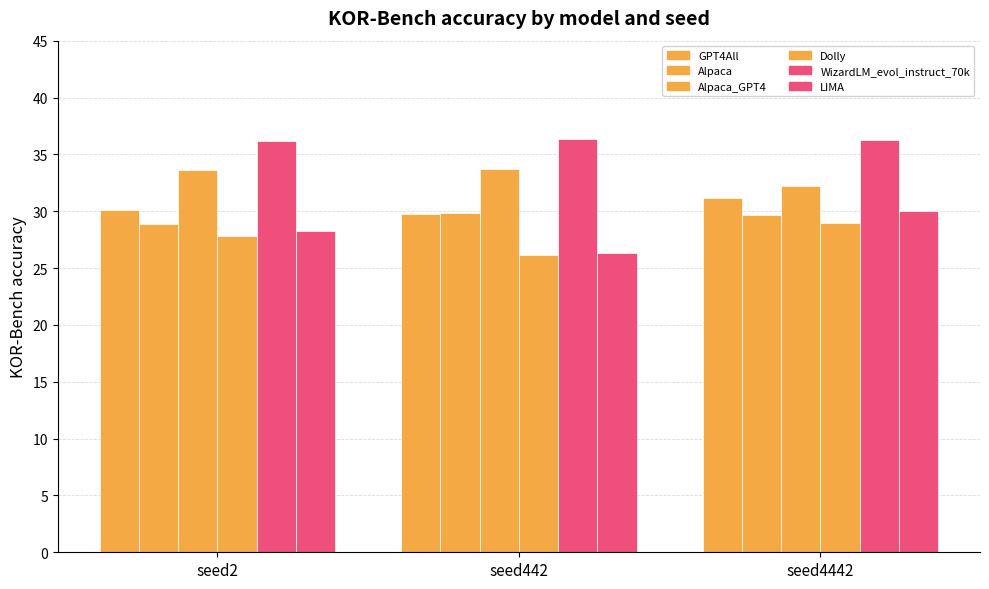

Count the number of categories in the chart.

3